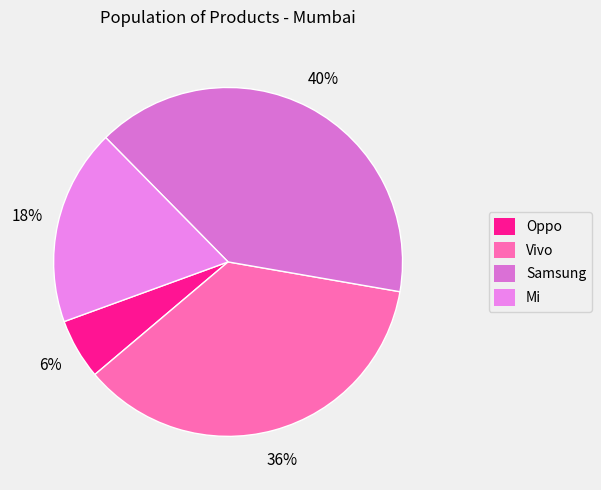

How many slices are in this pie chart?

4